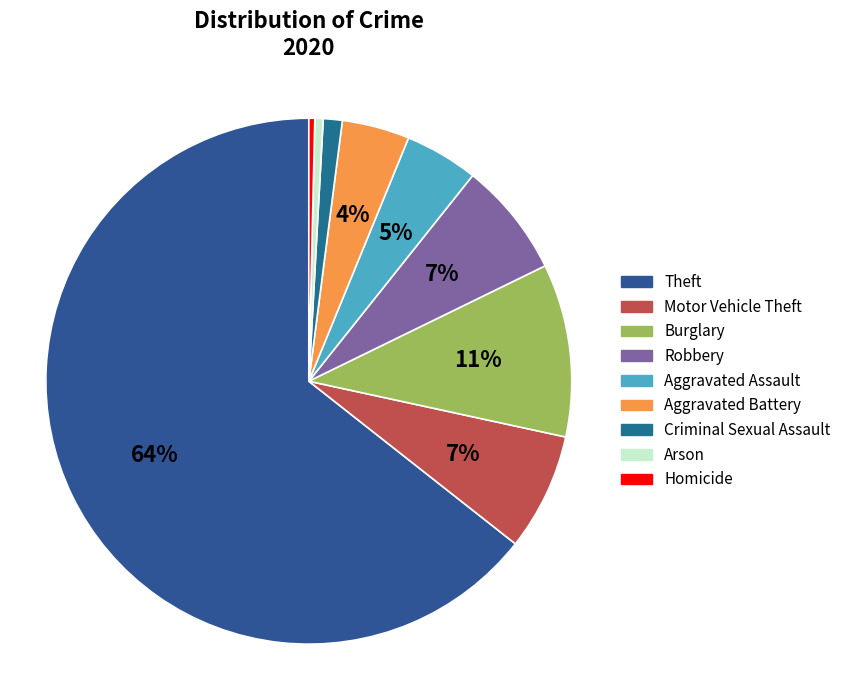

Between Robbery and Arson, which is larger?

Robbery